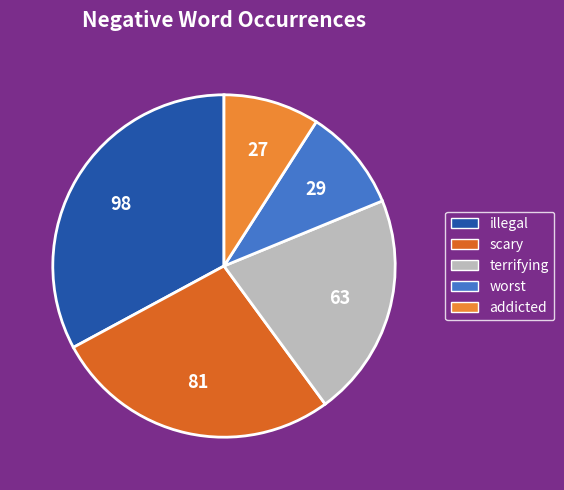

Does worst represent more than half of the total?

No